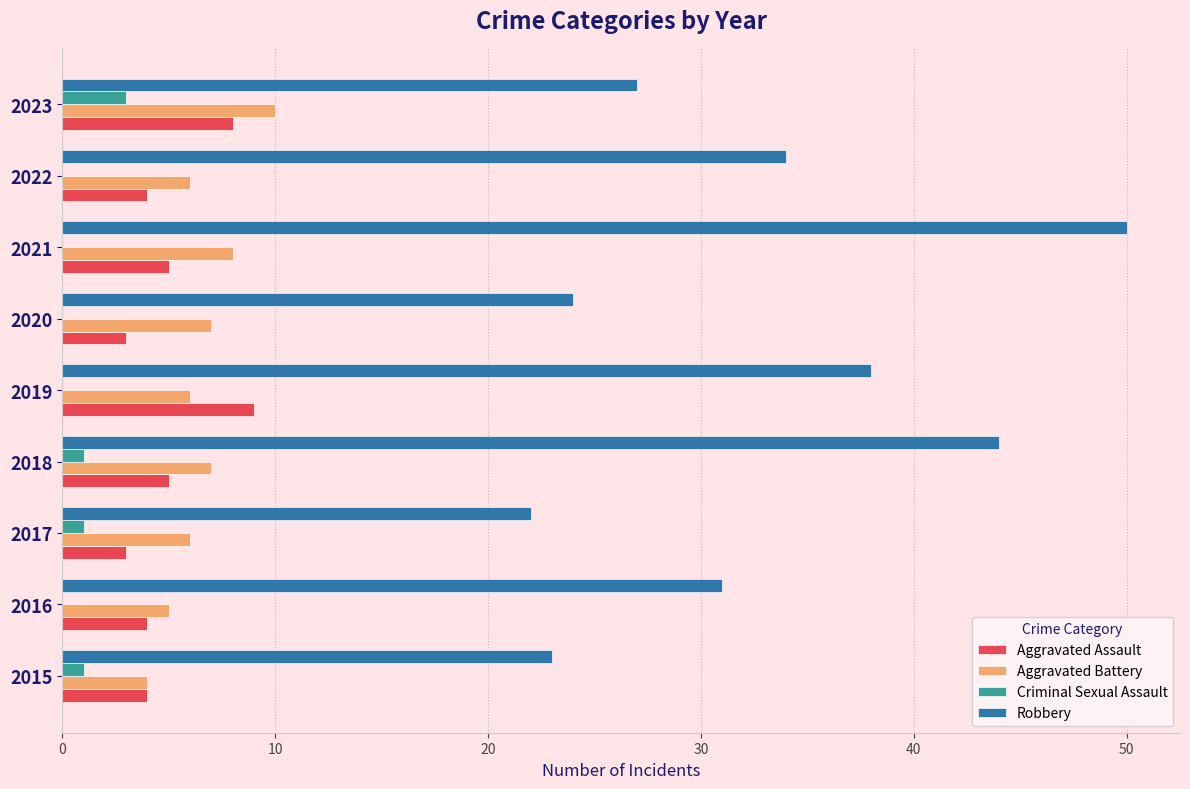

What value does the Aggravated Battery series have at 2016?

5